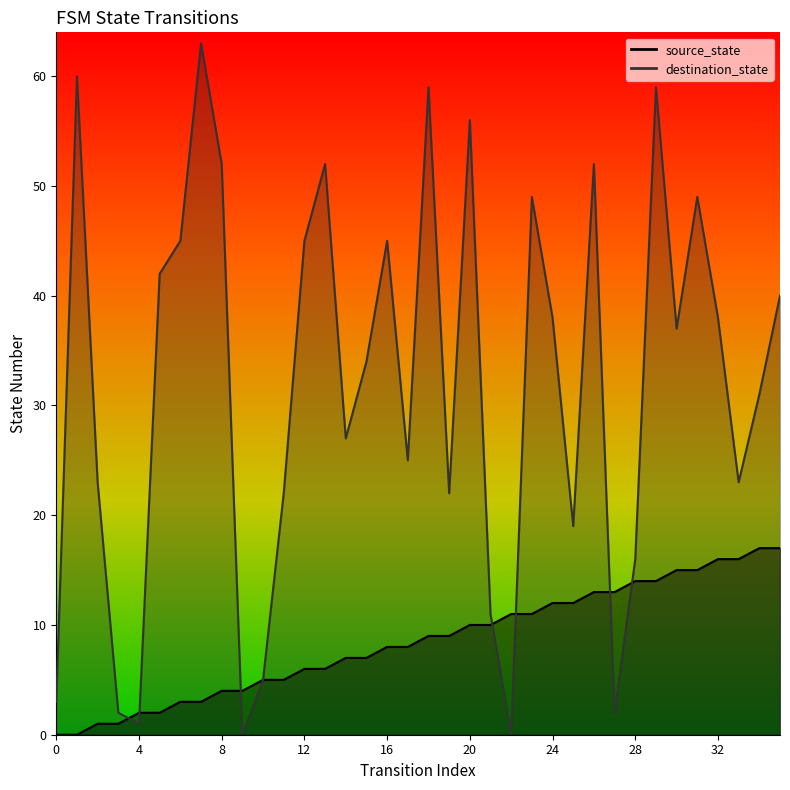

Which series ends up on top after the final intersection of destination_state and source_state?

destination_state